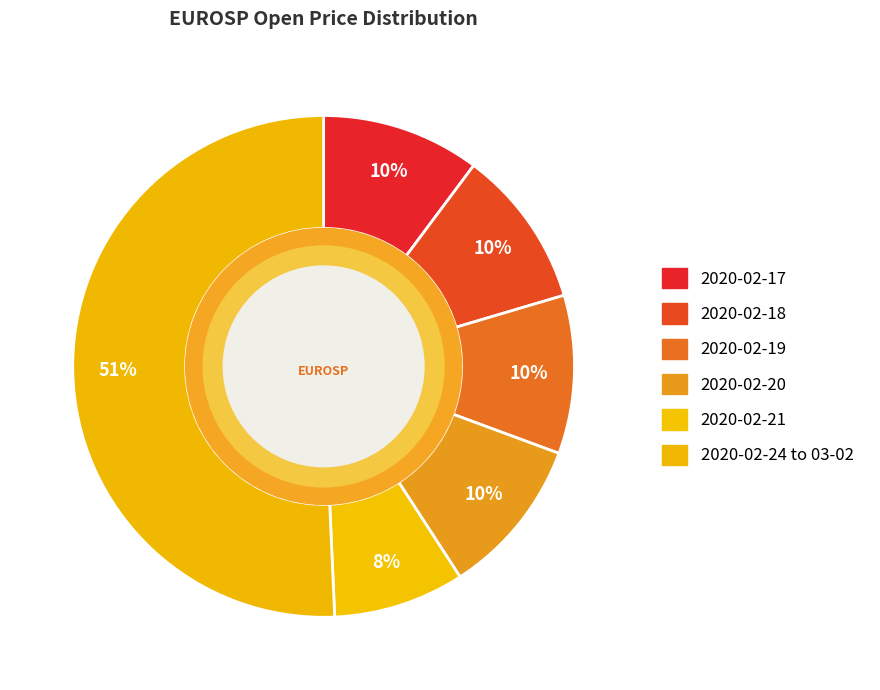

How many segments does this pie chart have?

6